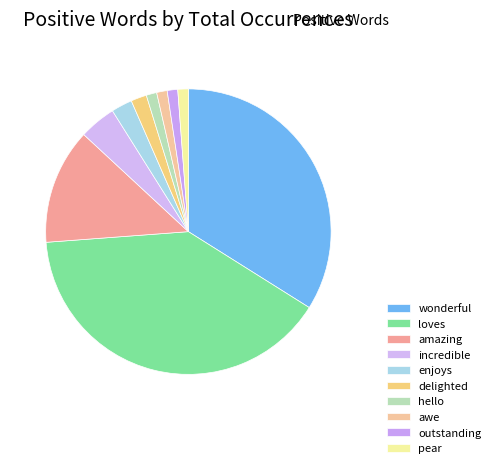

To the nearest percent, what portion does wonderful represent?

34%